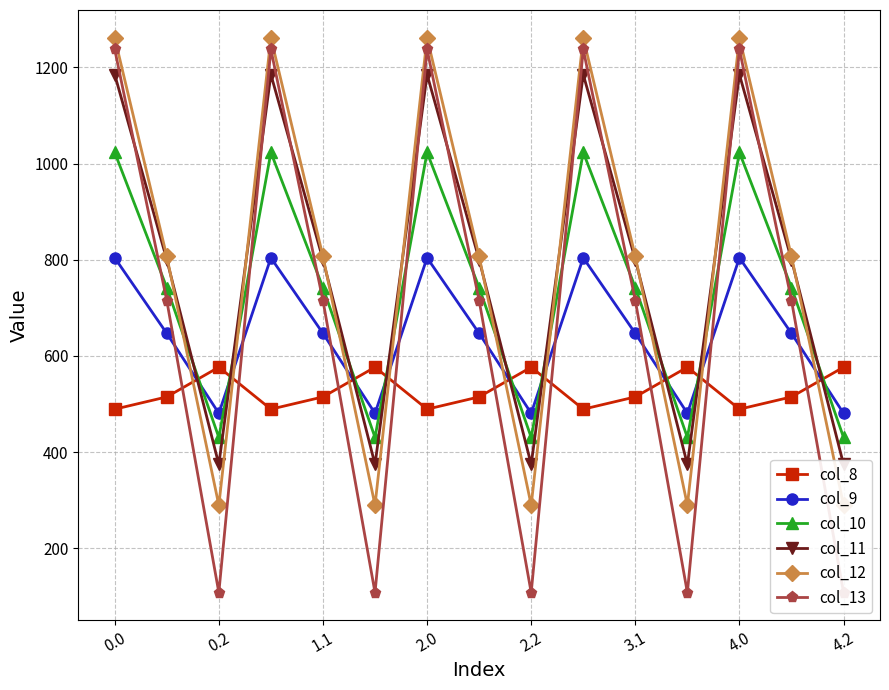

What is the difference between the second highest and minimum values in the col_12 series?

972.1